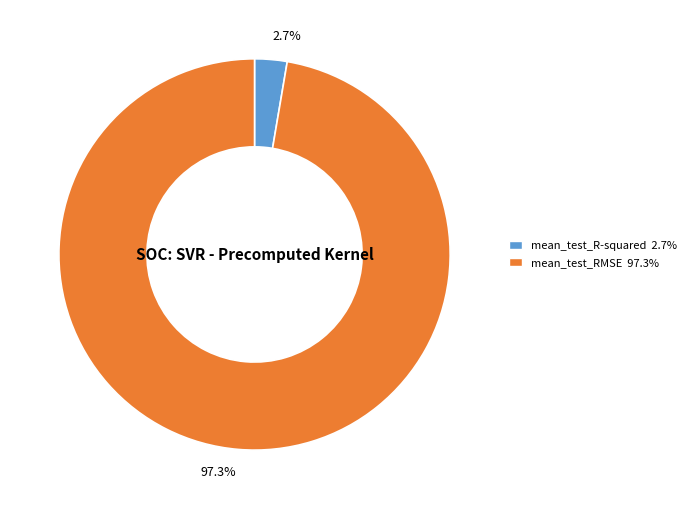

How many segments does this pie chart have?

2